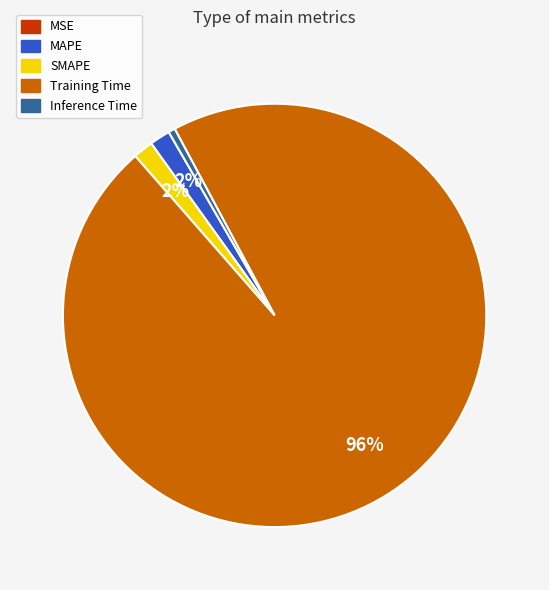

The SMAPE slice represents 9% of the pie. True or false?

False